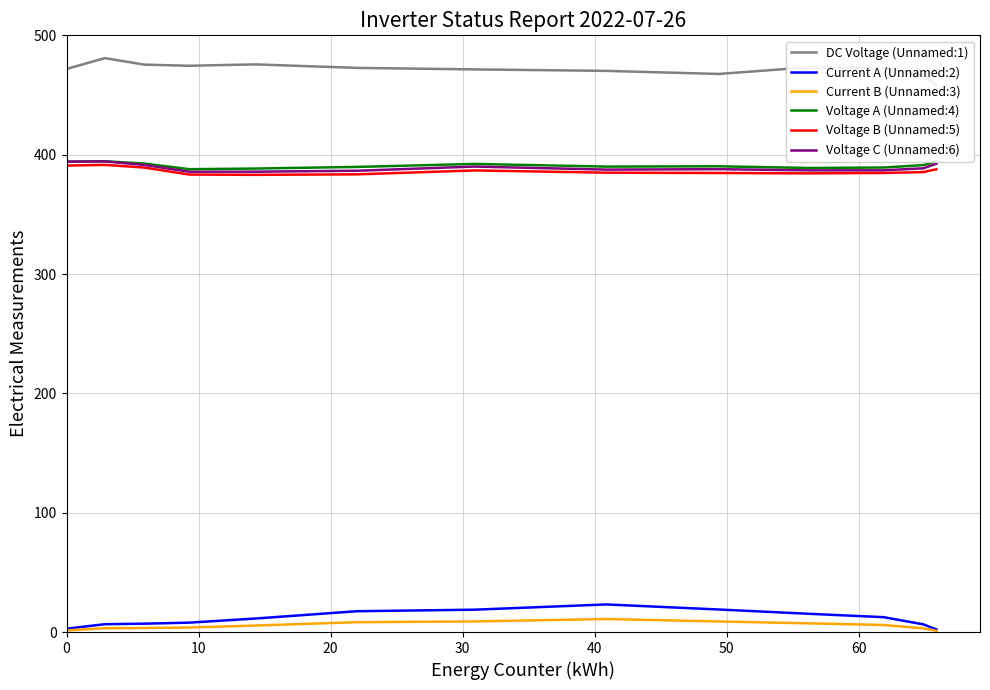

What is the lowest value of the Voltage C (Unnamed:6) series?

385.7